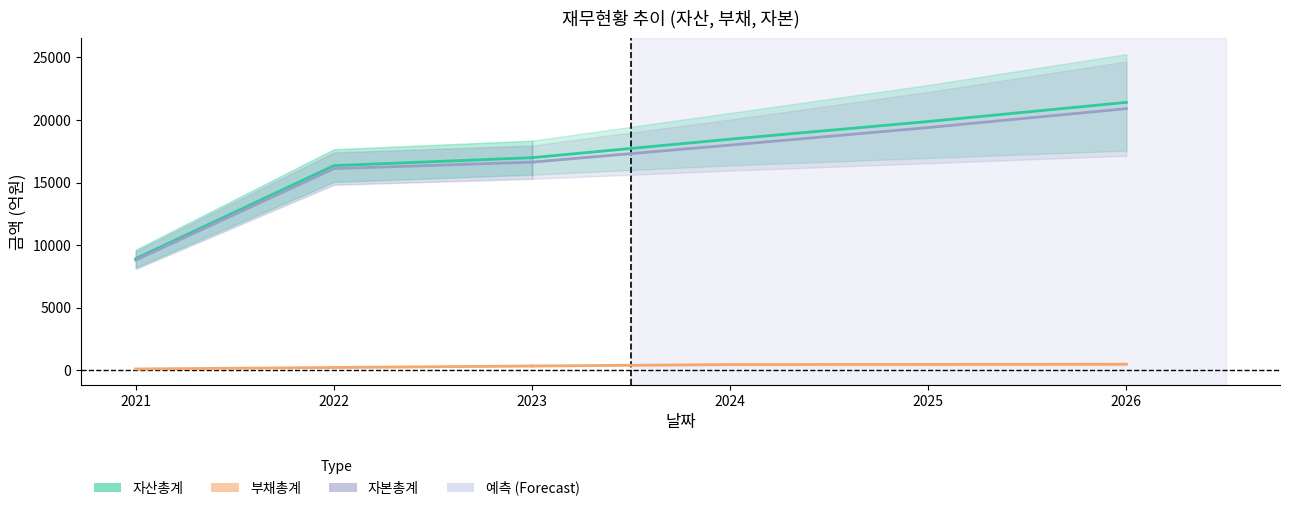

How many series are shown in this chart?

3